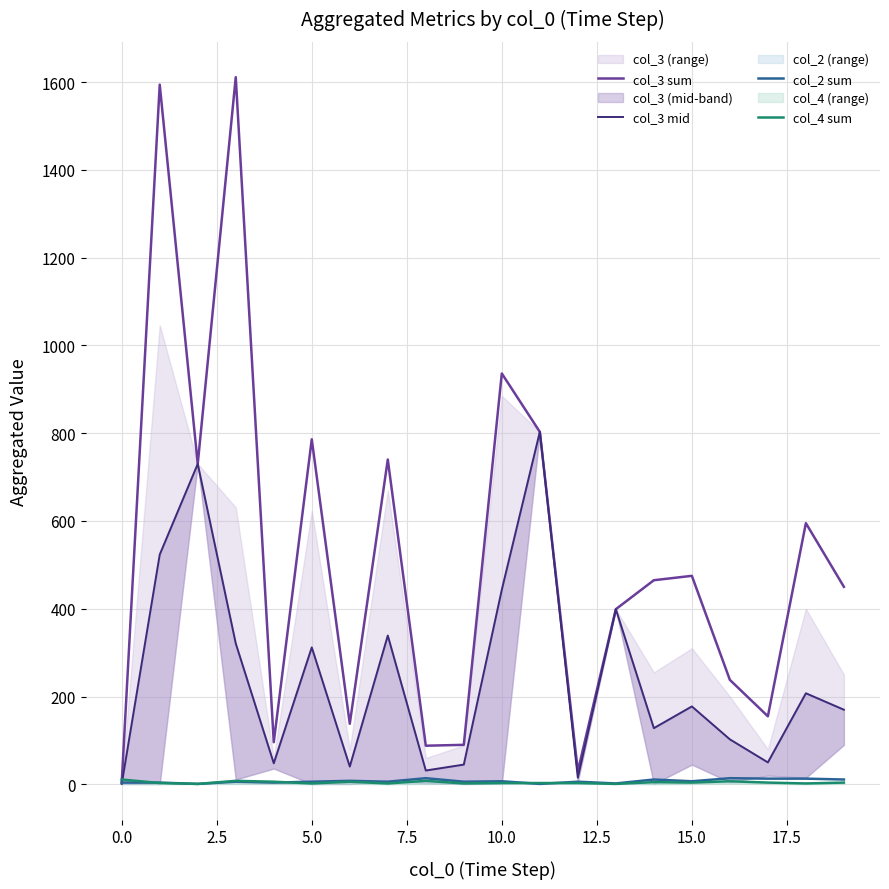

Is it true that col_3 mid equals 69.5 at 14?

False